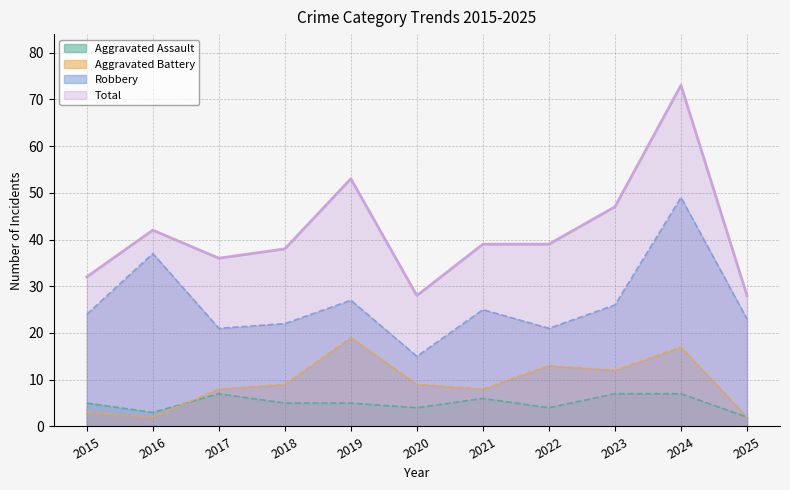

True or false: Robbery has more than 1 interior local peaks.

True